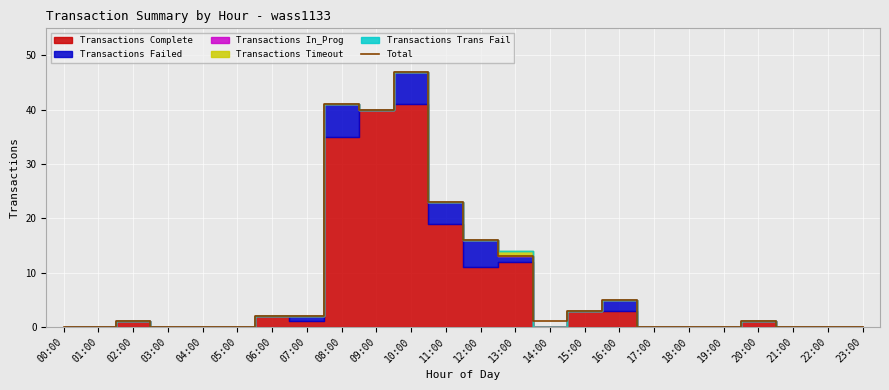

What is the difference between the values at 14:00 and 12:00?

15